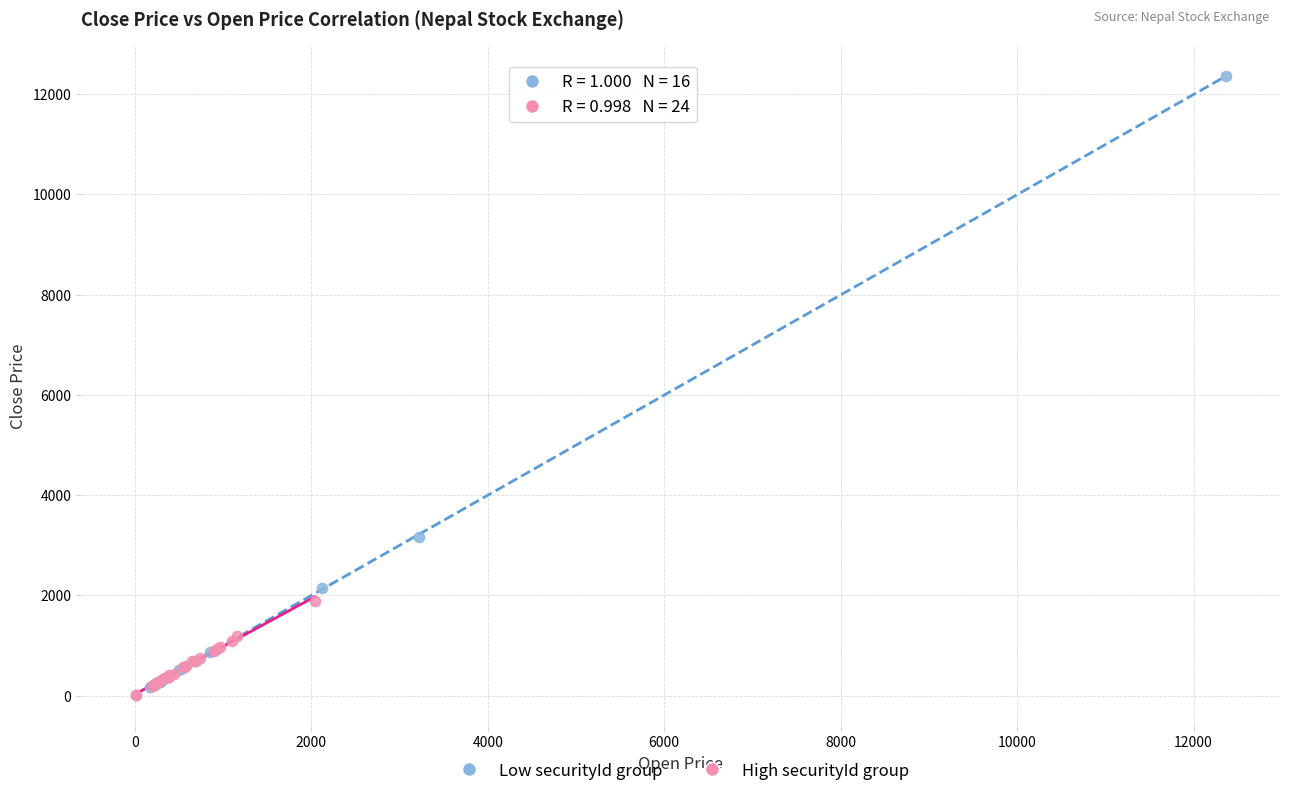

Which series reaches the maximum Y coordinate?

Low securityId group